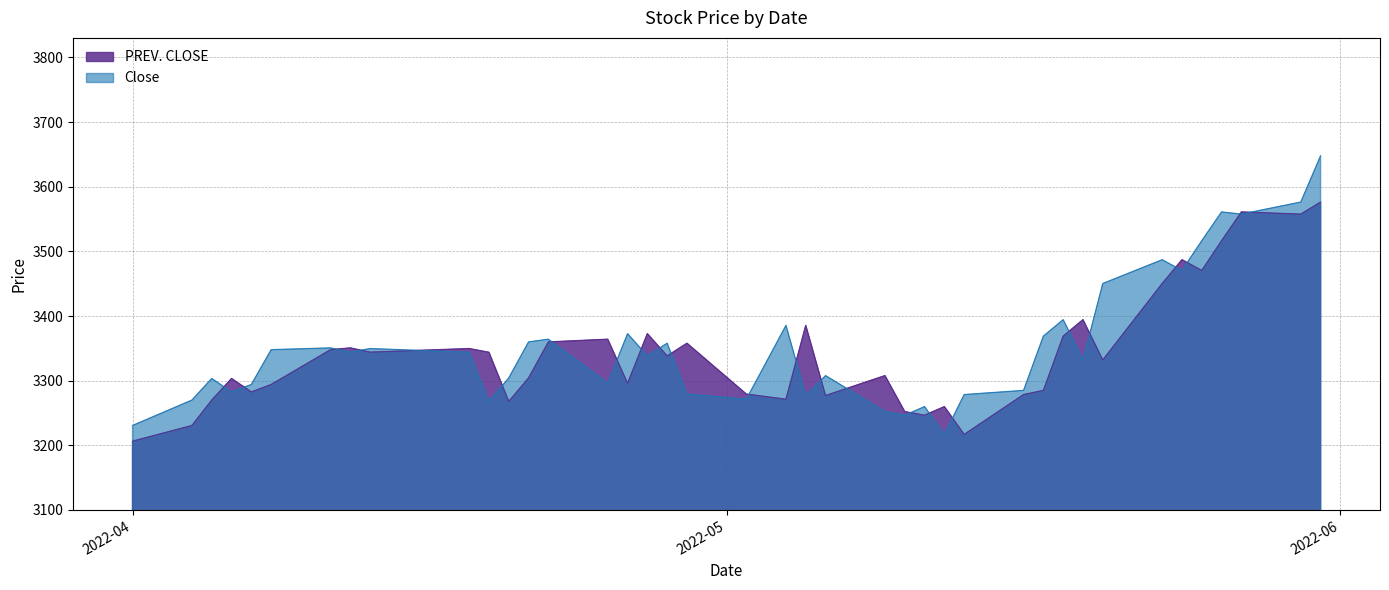

What position from the left is 2022-05-13?

28